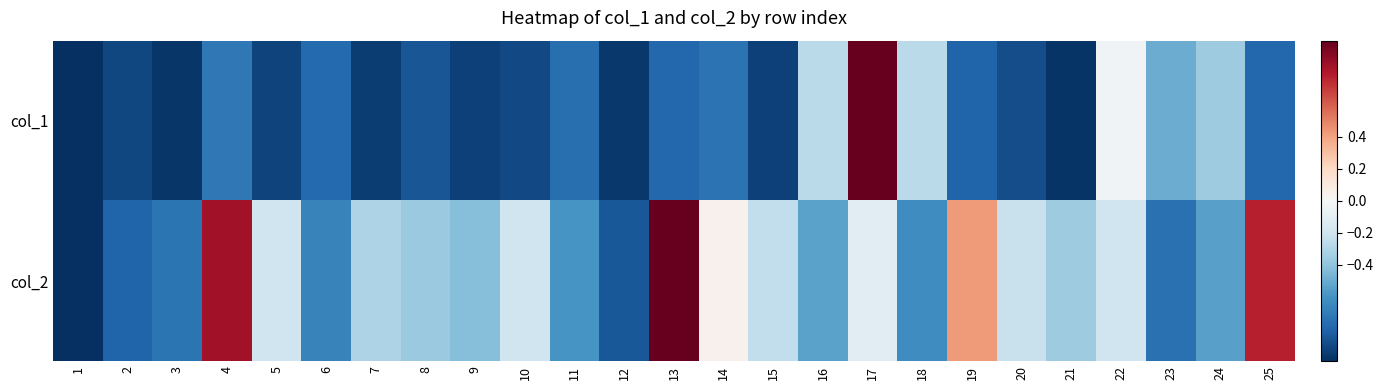

Count the number of categories in the chart.

25